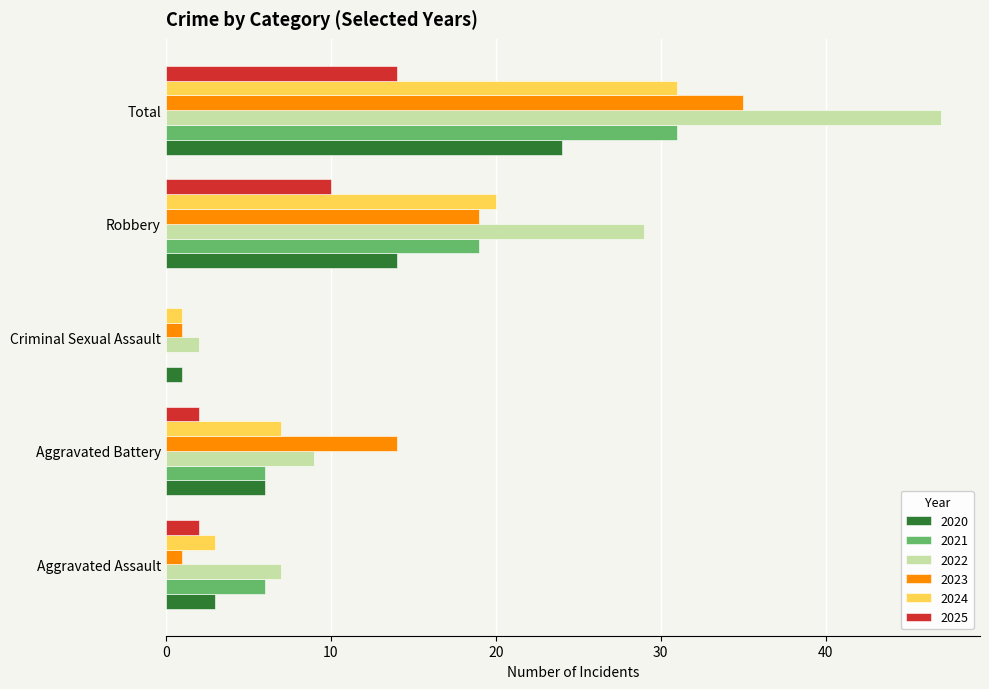

Is the value of 2024 at Aggravated Battery greater than the value of 2021 at Aggravated Assault?

Yes